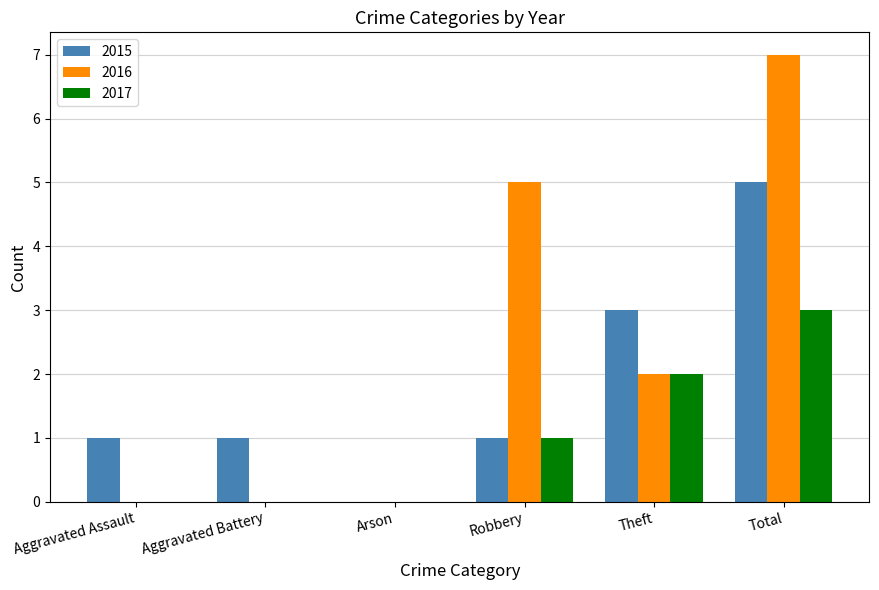

The value of 2015 at Aggravated Assault is 1. True or false?

True